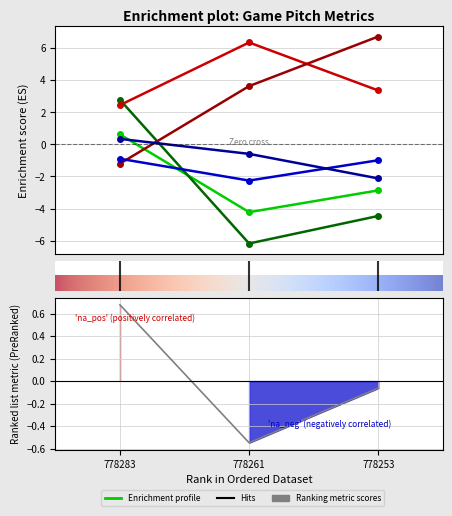

Is the value of vx0_top at 778283 greater than the value of release_pos_x_bot at 778283?

Yes